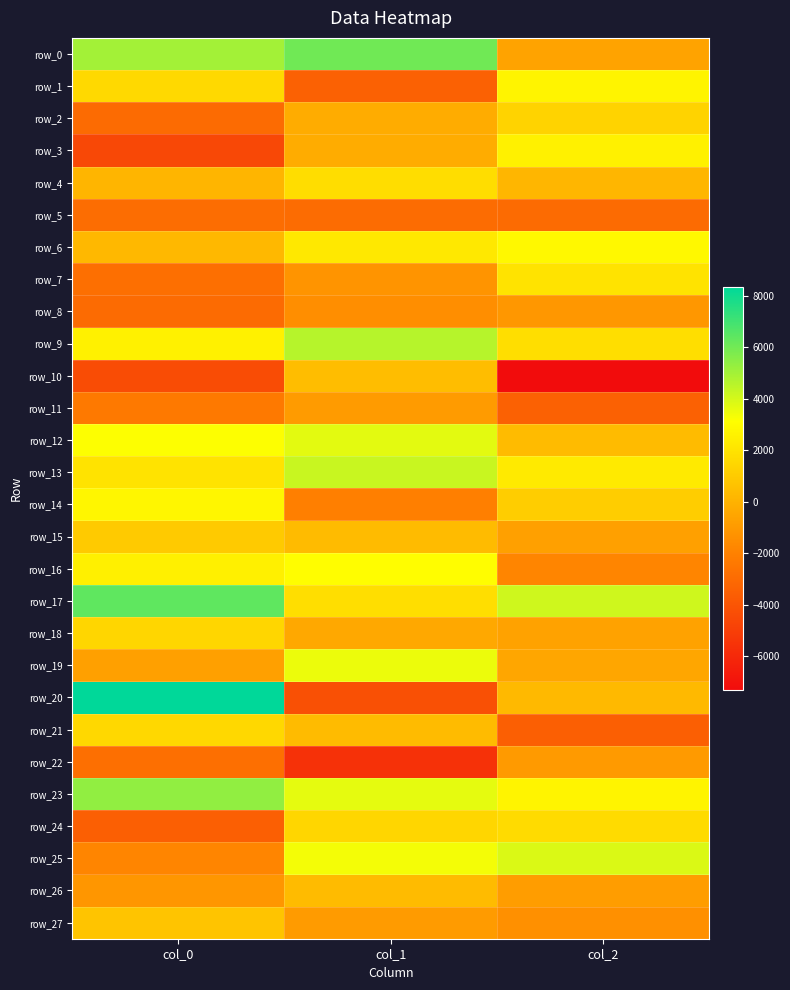

The row_5 series shows -1171.8 at col_2. True or false?

False